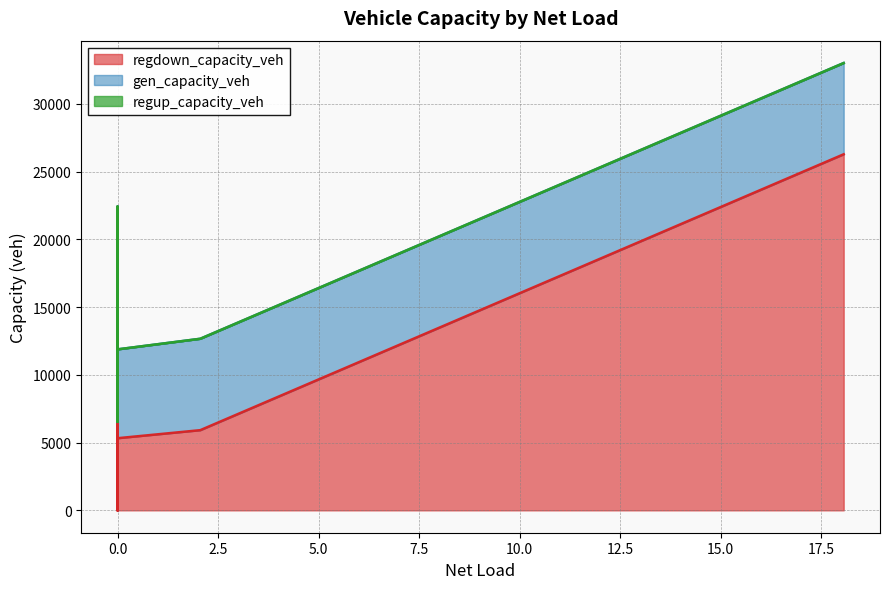

True or false: gen_capacity_veh and regup_capacity_veh cross at least once.

False